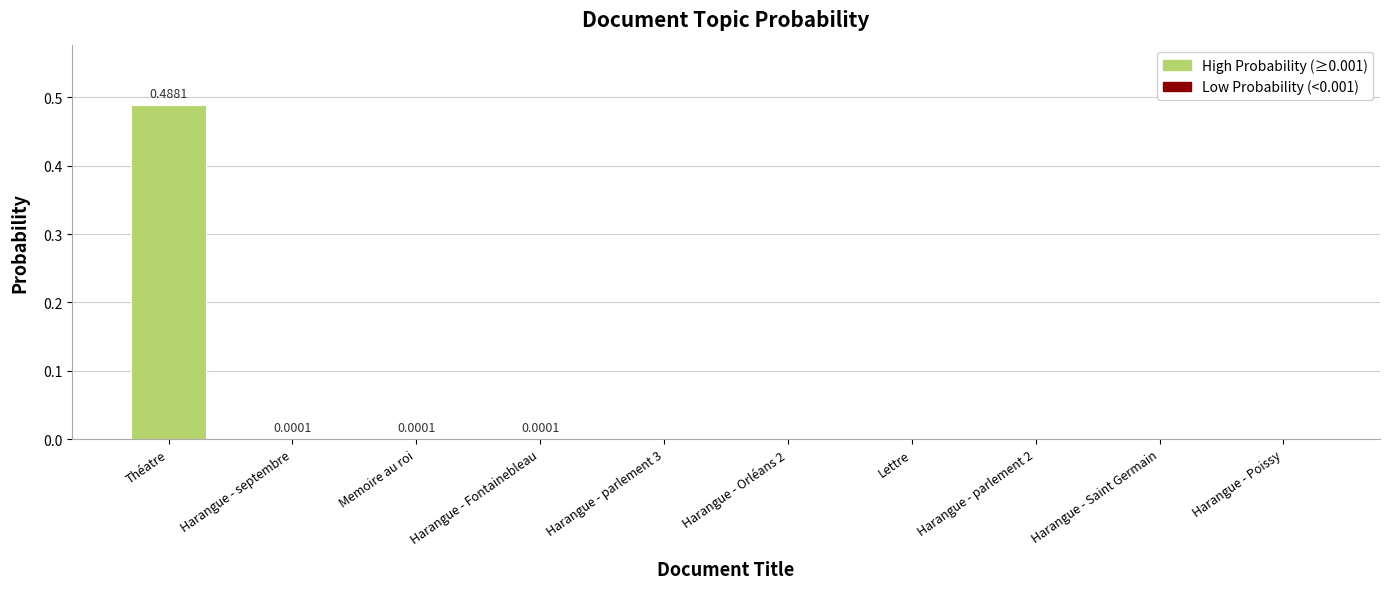

Which label corresponds to the largest value in the chart?

Théatre